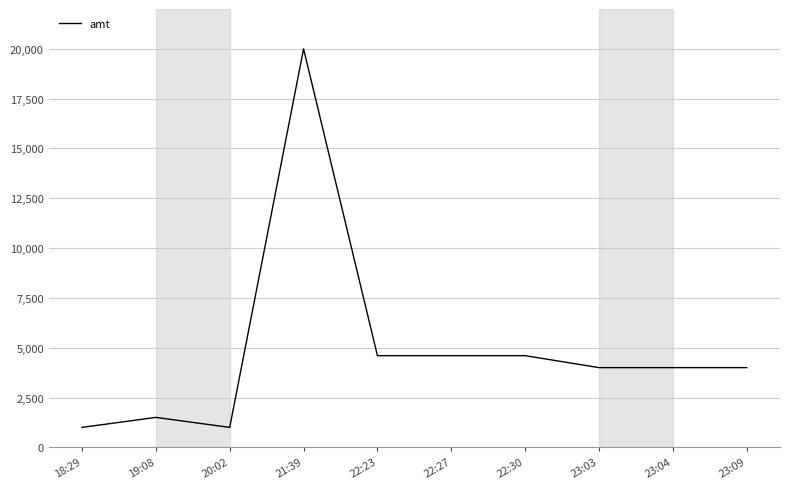

Read the value at 23:09.

4000.0